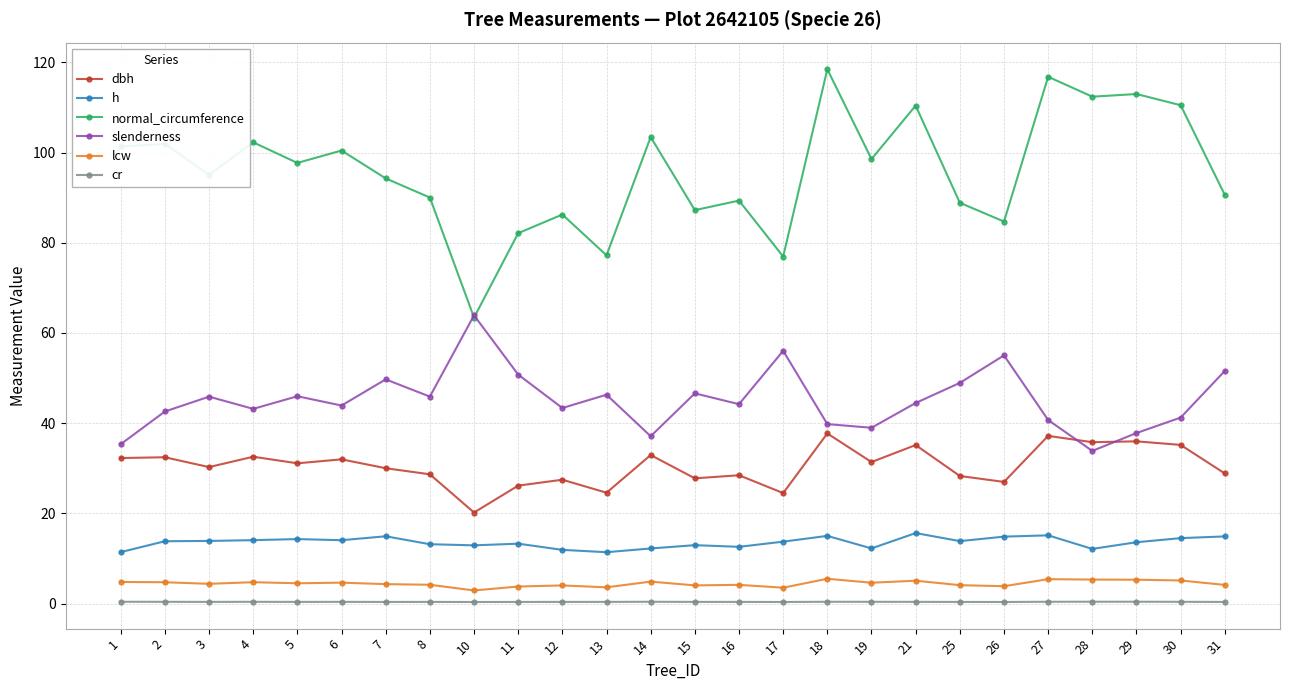

Which series has the largest total across all categories?

normal_circumference